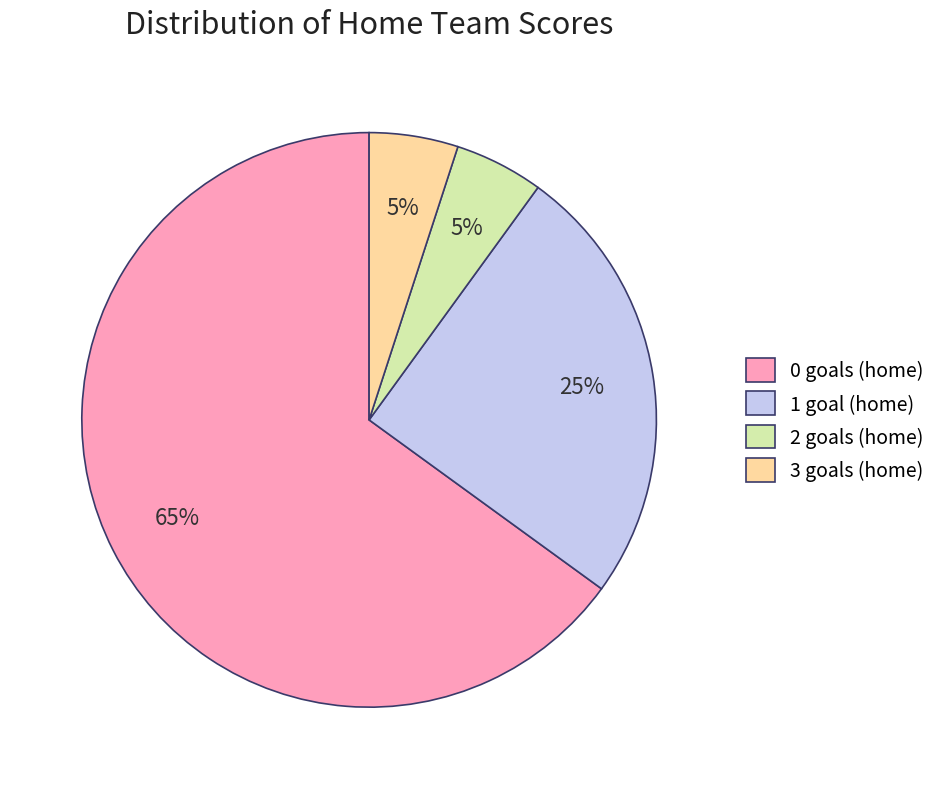

Is it true that 2 goals (home) is 5% of the pie?

True